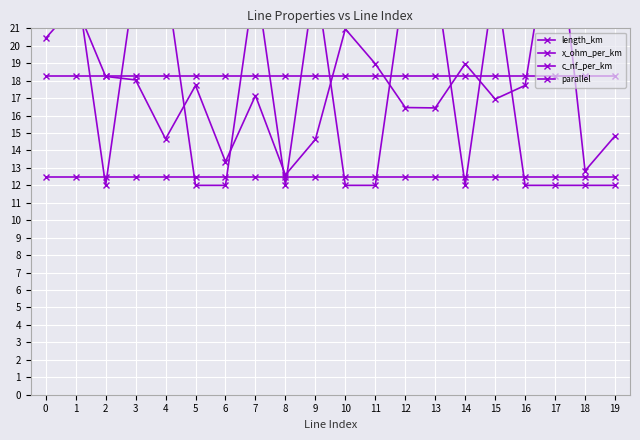

The parallel series shows 24.0 at 12. True or false?

True